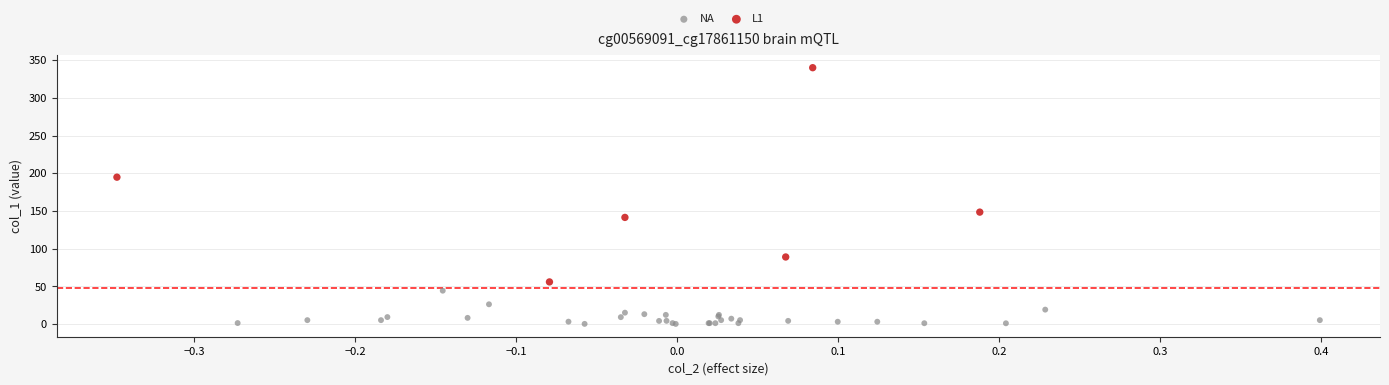

Which series contains the lowest Y value?

NA